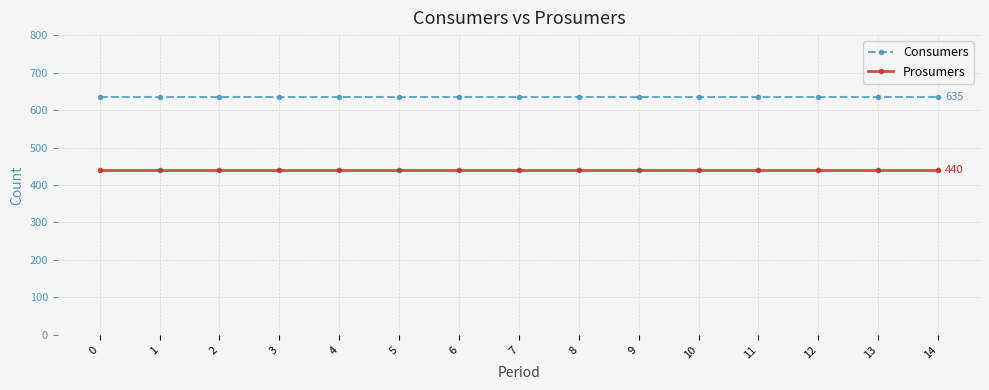

Reading left to right, transcribe all the data shown in this chart.

Consumers: 635	635	635	635	635	635	635	635	635	635	635	635	635	635	635
Prosumers: 440	440	440	440	440	440	440	440	440	440	440	440	440	440	440